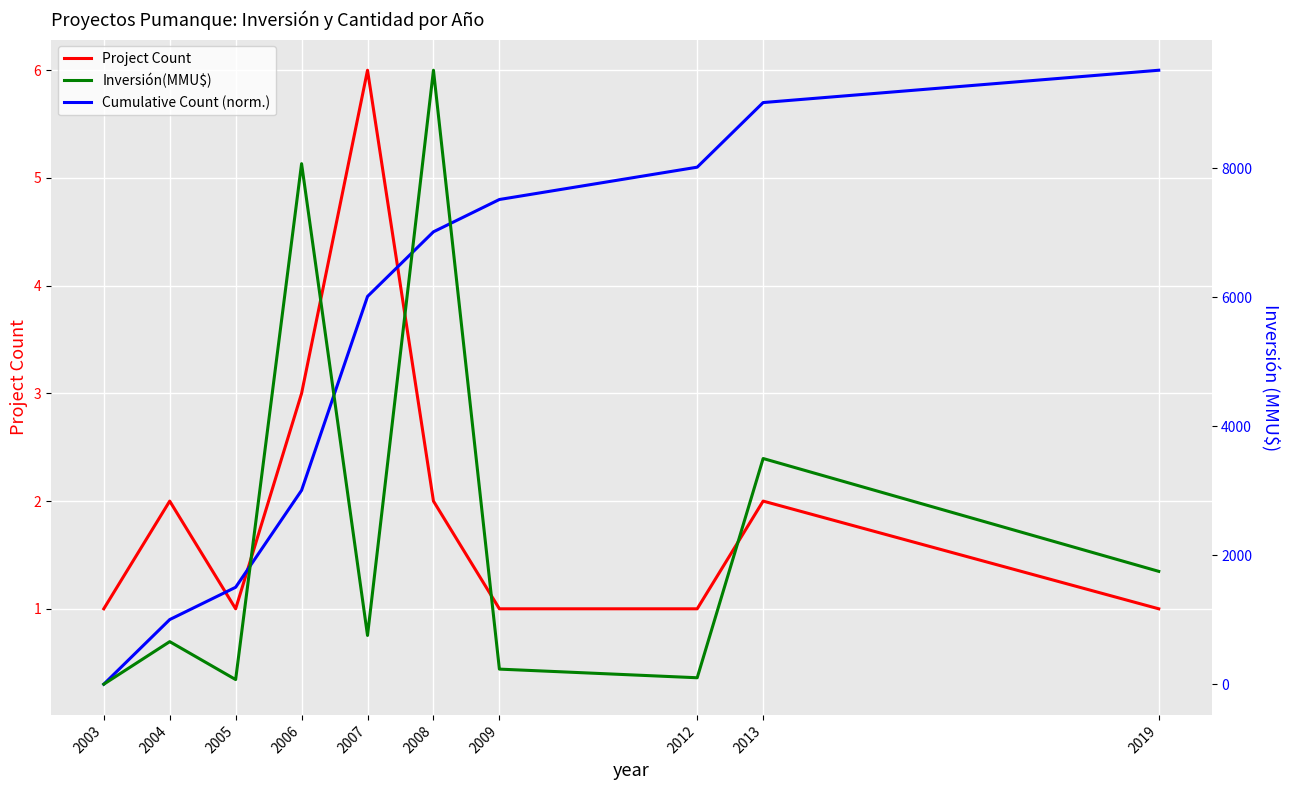

Is this an area chart (filled region under the line)?

No